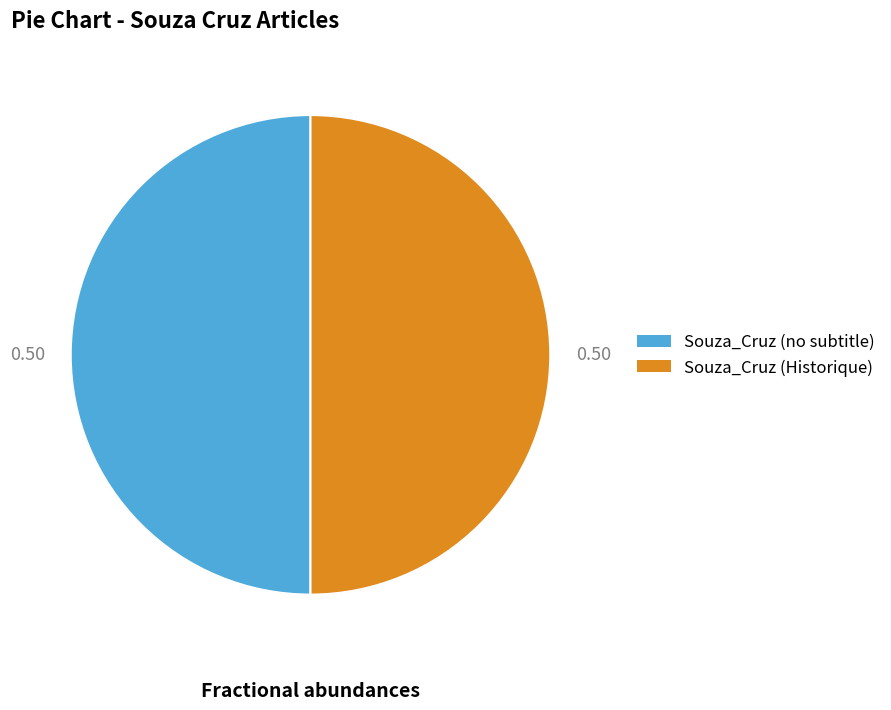

Count the number of slices in the pie.

2